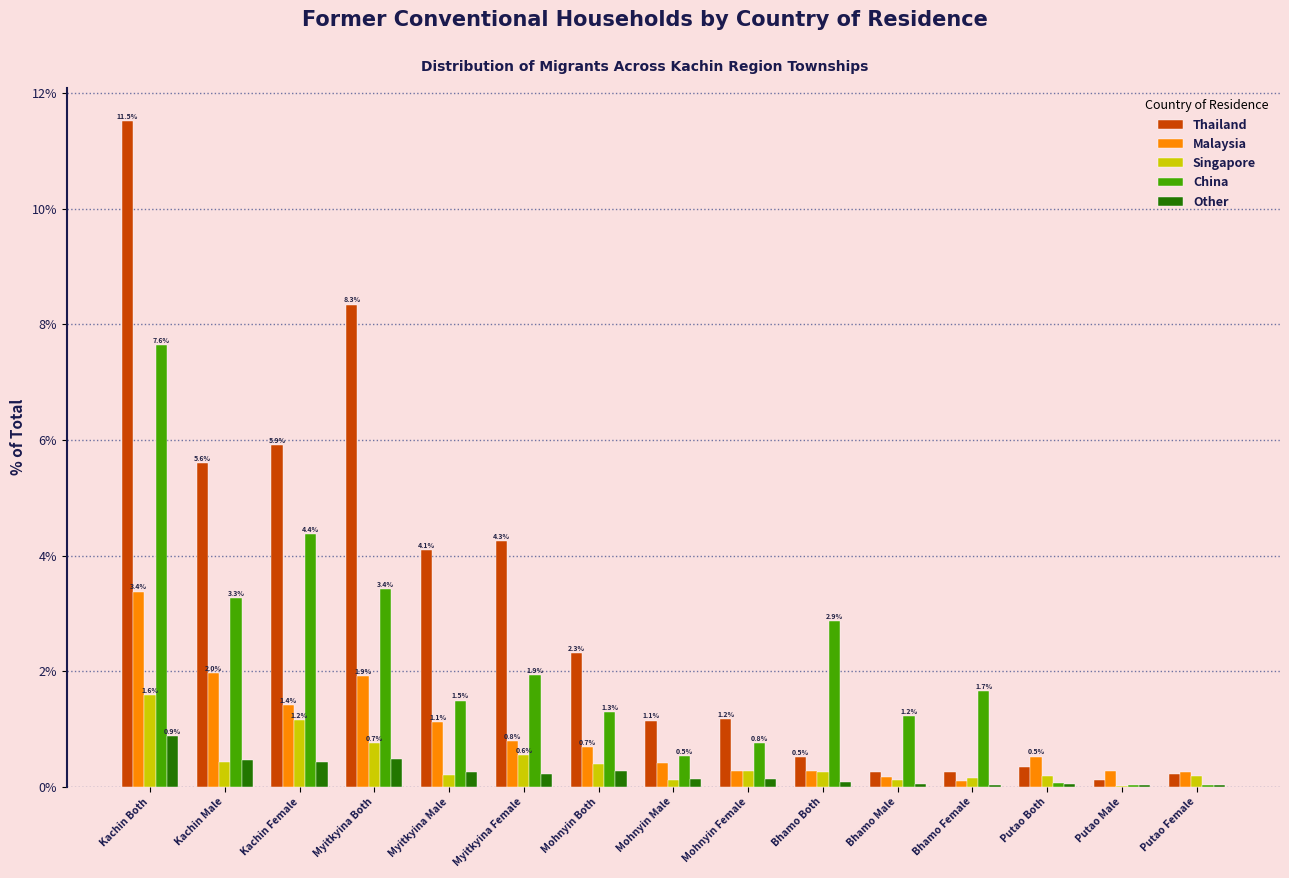

What is the sum of all Other values?

3.5